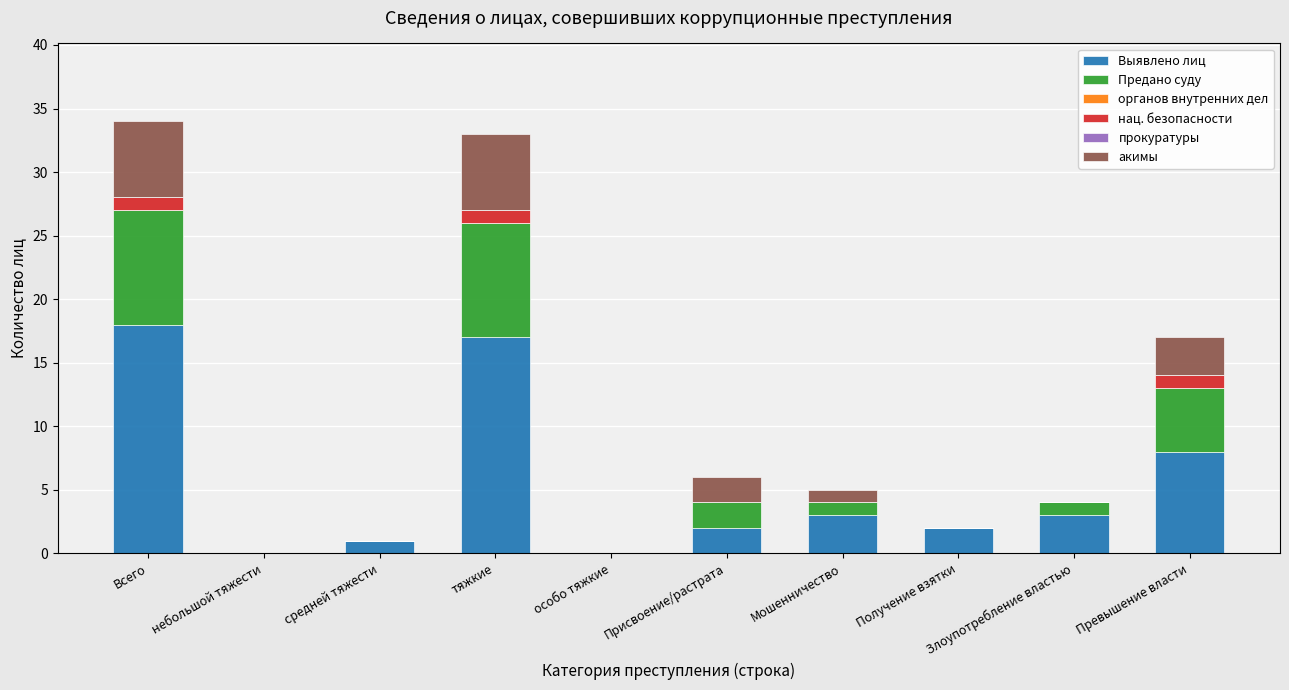

Which category has the highest value in the Выявлено лиц series?

Всего